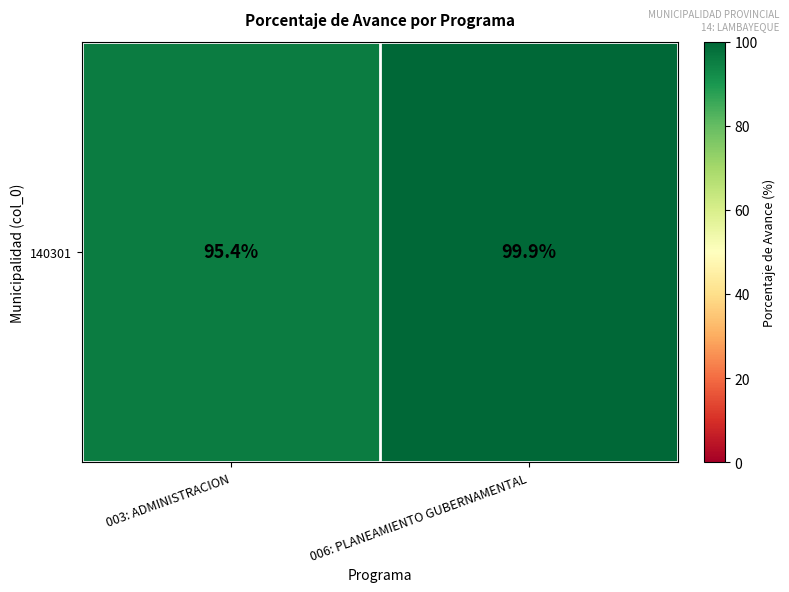

What is the ratio of the value at 006: PLANEAMIENTO GUBERNAMENTAL to the value at 003: ADMINISTRACION?

1.0